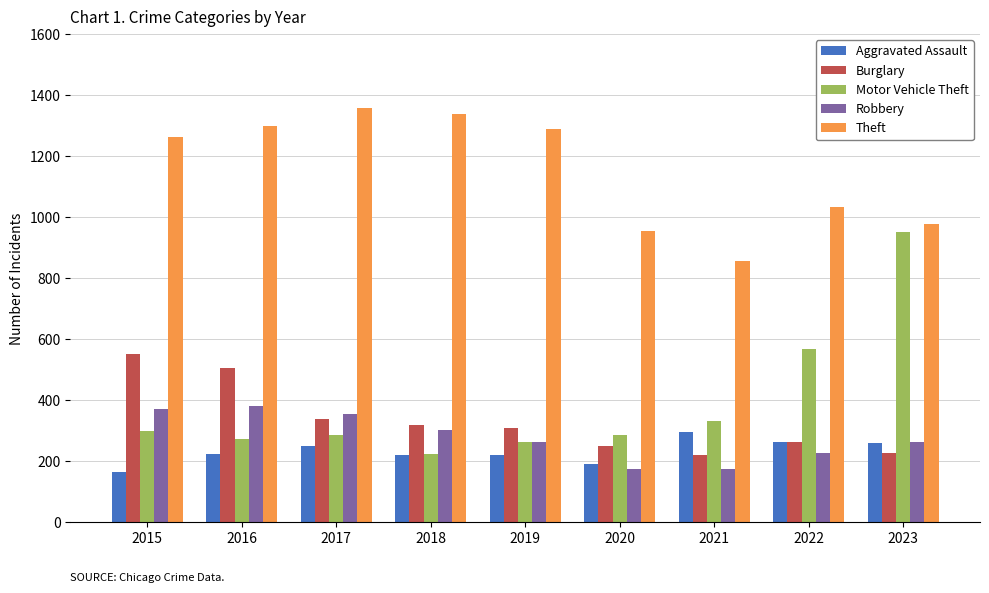

What is the smallest value displayed?

164